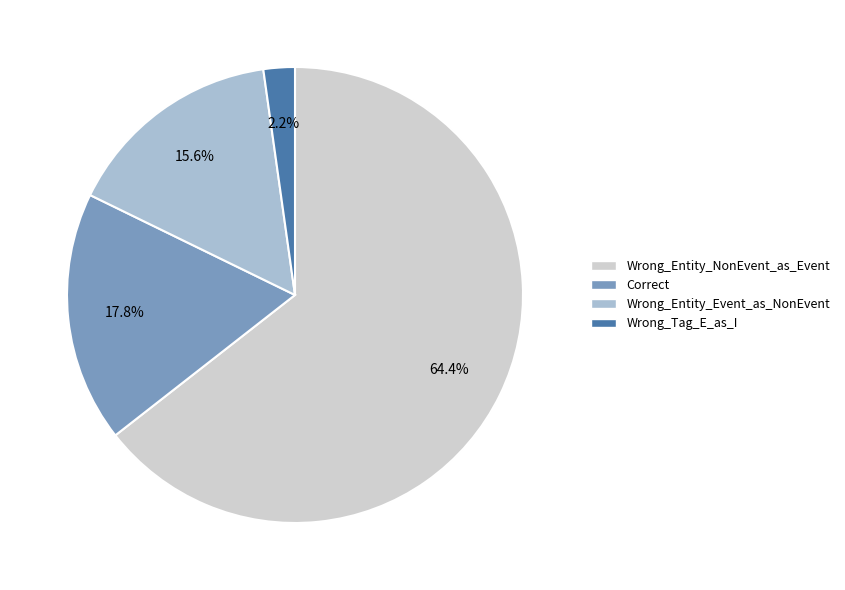

How many segments does this pie chart have?

4